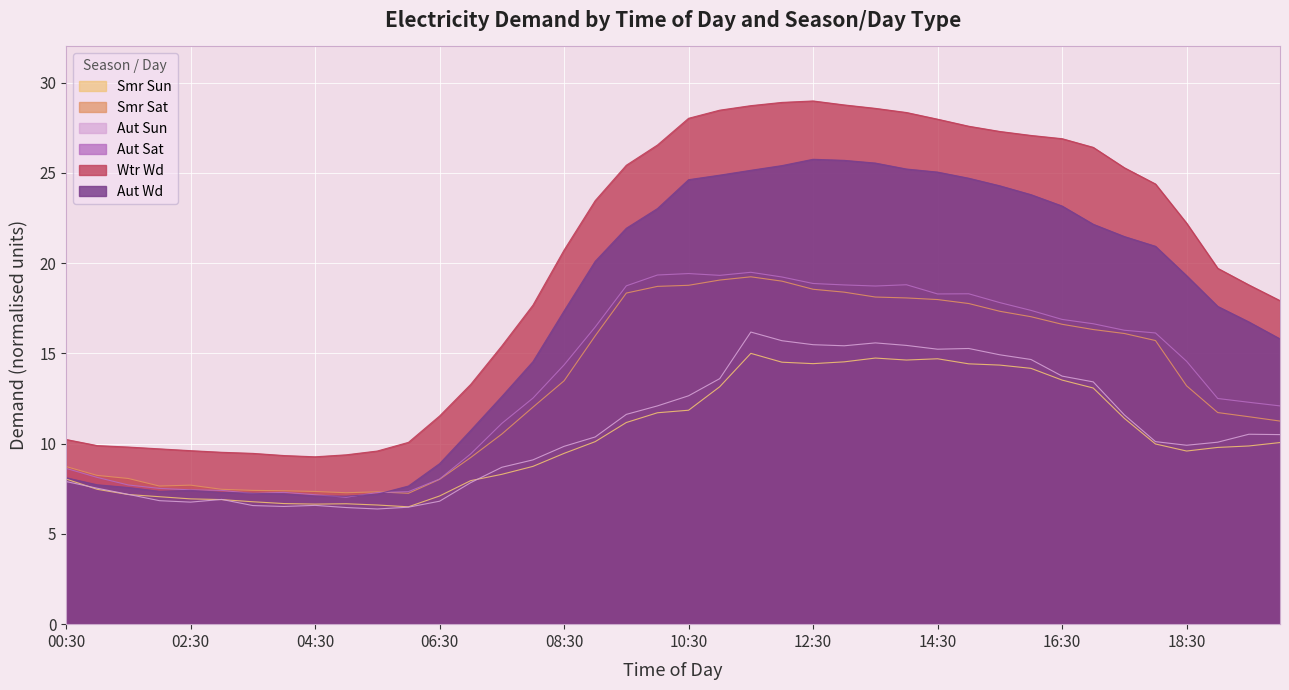

Rank the categories by Smr Sat value from highest to lowest.

11:30, 11:00, 12:00, 10:30, 10:00, 12:30, 13:00, 09:30, 13:30, 14:00, 14:30, 15:00, 15:30, 16:00, 16:30, 17:00, 17:30, 09:00, 18:00, 08:30, 18:30, 08:00, 19:00, 19:30, 20:00, 07:30, 07:00, 00:30, 01:00, 01:30, 06:30, 02:30, 02:00, 03:00, 03:30, 04:00, 04:30, 05:30, 05:00, 06:00